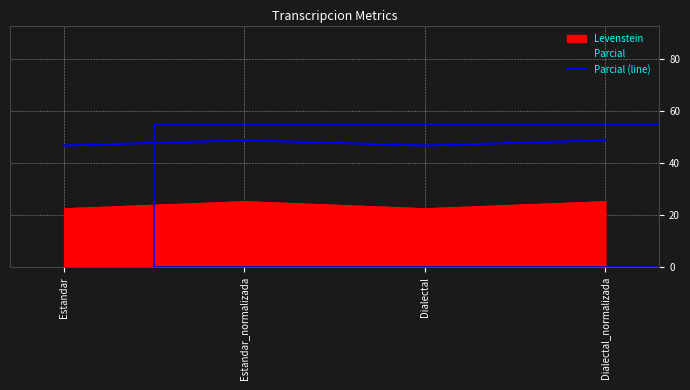

Which label corresponds to the smallest value in the chart?

Estandar